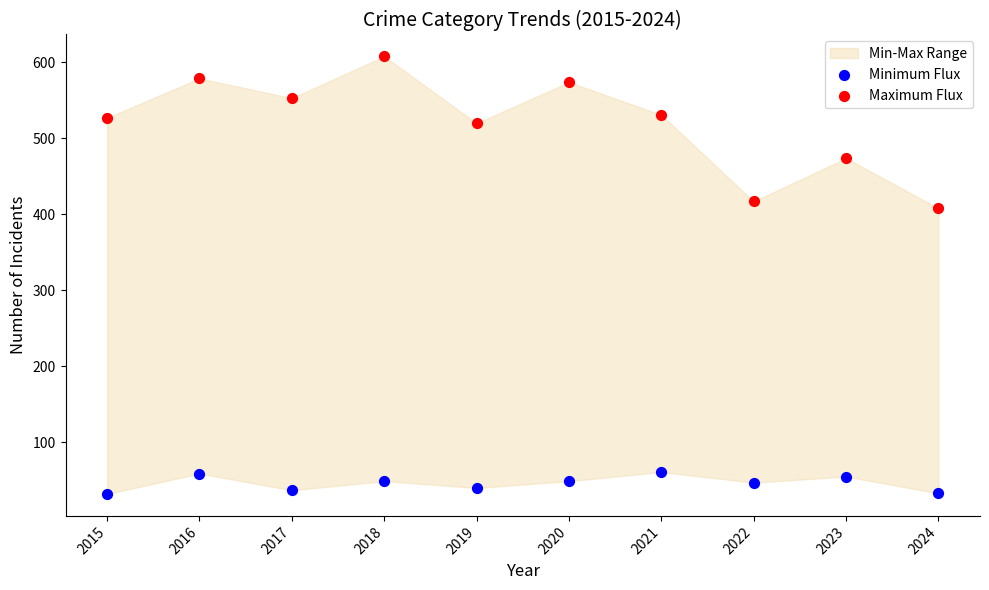

Which series has the largest Y range (max minus min)?

Maximum Flux